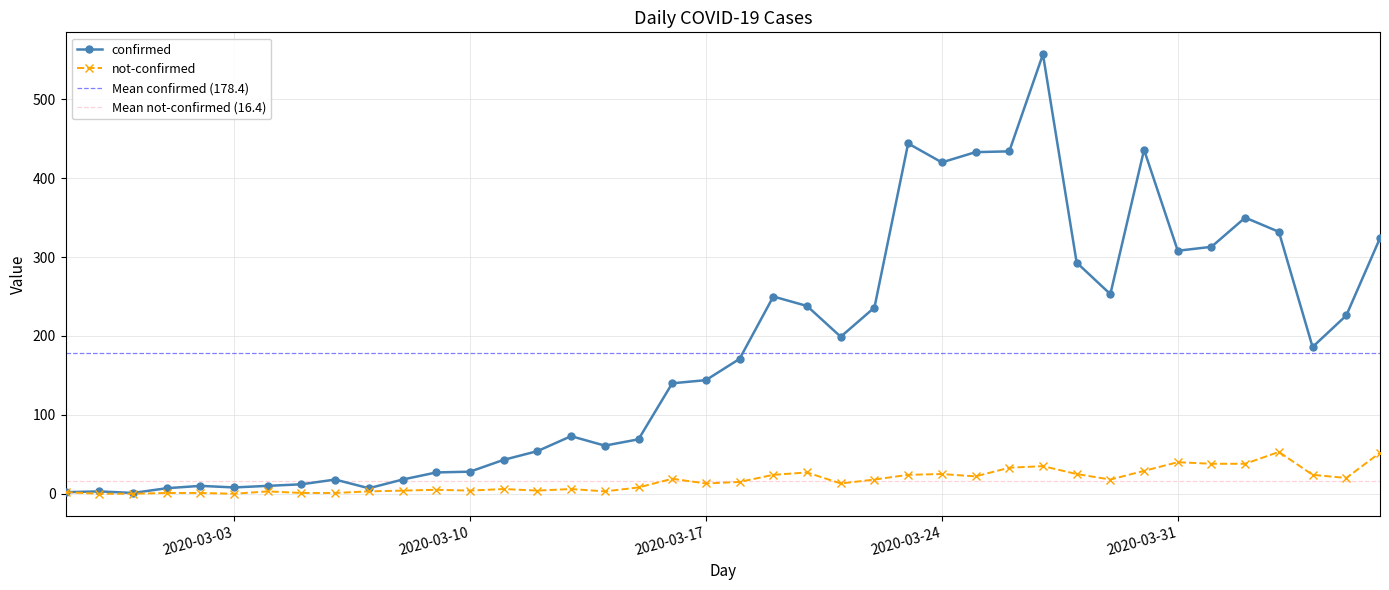

Reading right to left, list all the values displayed in this chart.

confirmed: 324	226	186	332	350	313	308	436	253	293	557	434	433	420	444	236	199	238	250	171	144	140	69	61	73	54	43	28	27	18	7	18	12	10	8	10	7	1	3	2
not-confirmed: 52	20	24	53	38	38	40	29	18	25	35	33	22	25	24	18	13	27	24	15	13	19	8	3	6	4	6	4	5	4	3	1	1	3	0	1	1	0	0	2